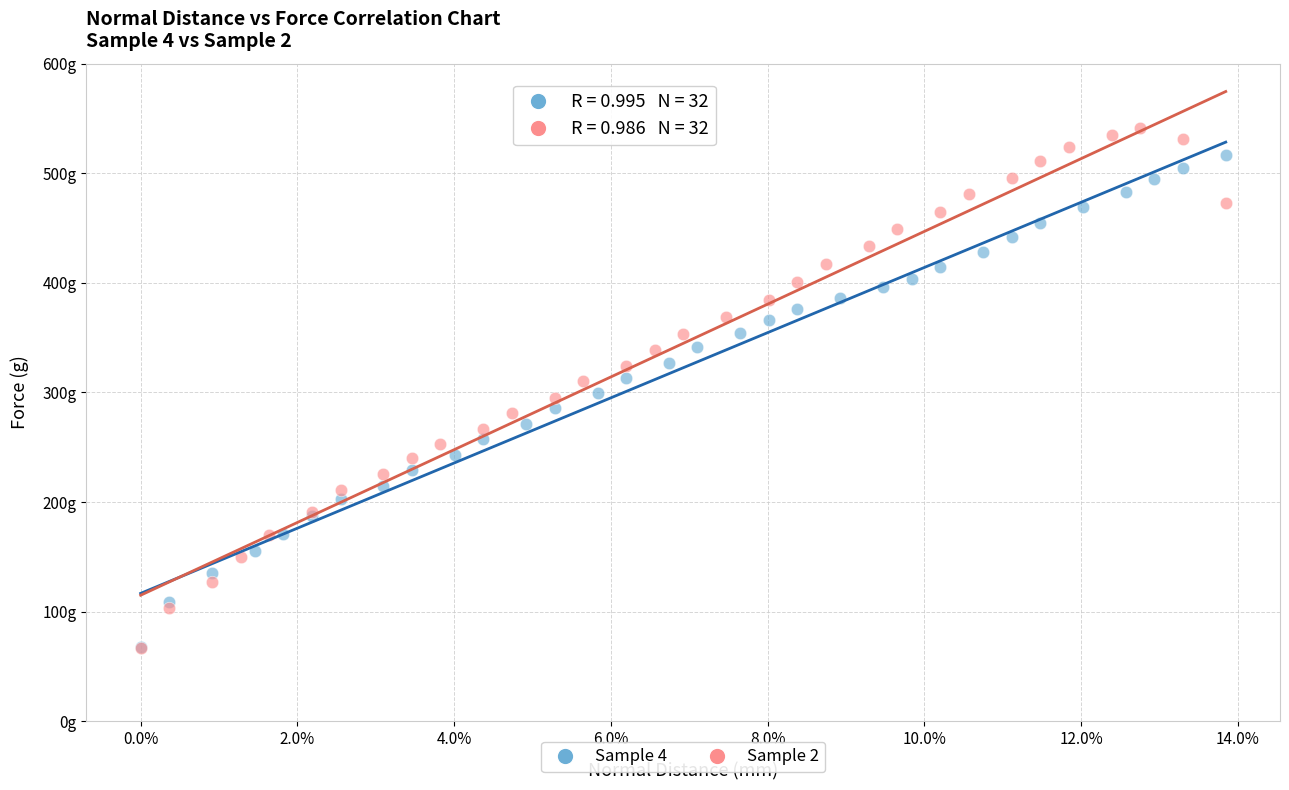

What are all the series names shown in the legend?

Sample 4, Sample 2